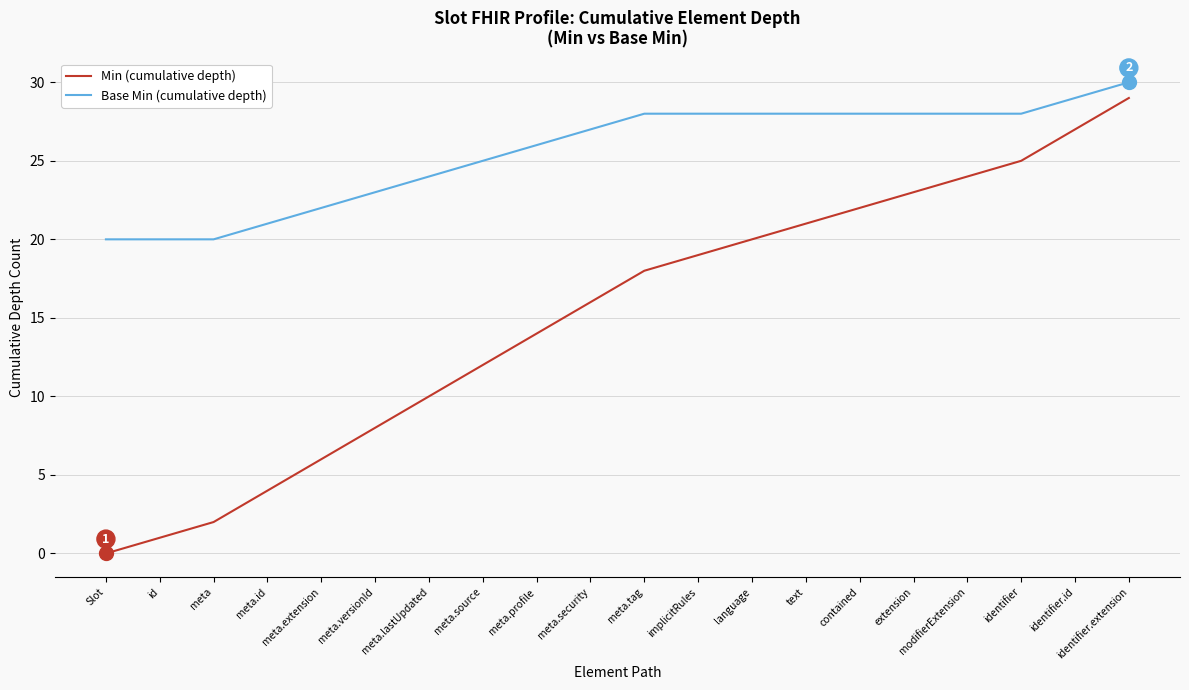

Which category has the highest value across all series?

identifier.extension